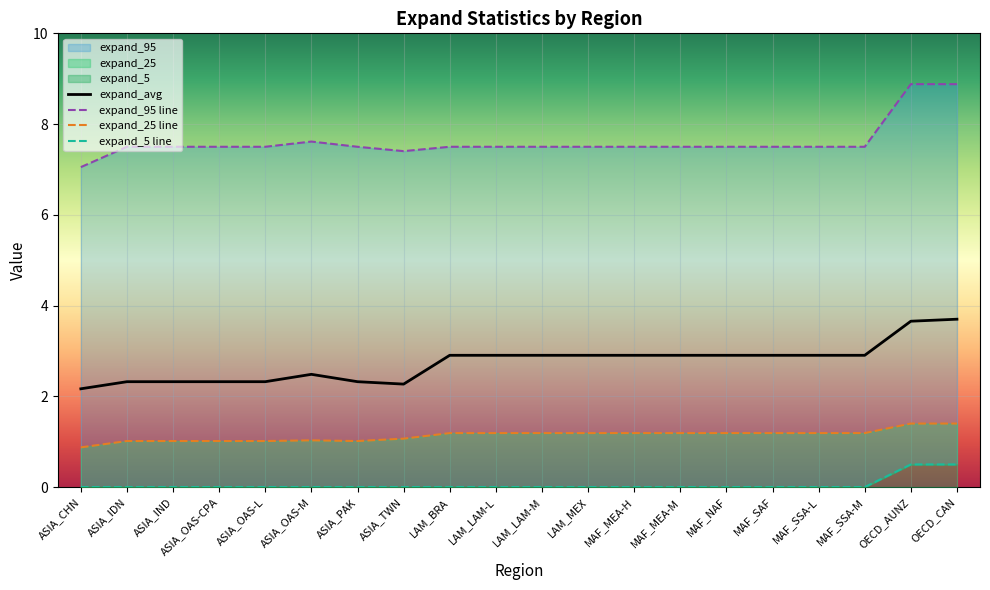

Which series has the widest spread of values?

expand_95